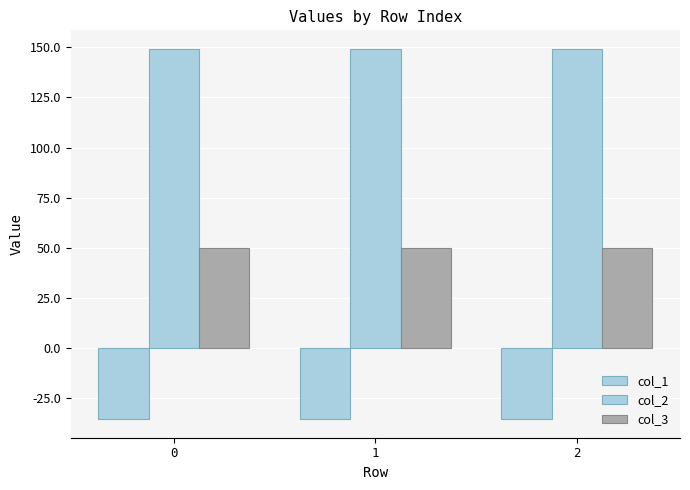

What is the total value across all series at 0?

163.8